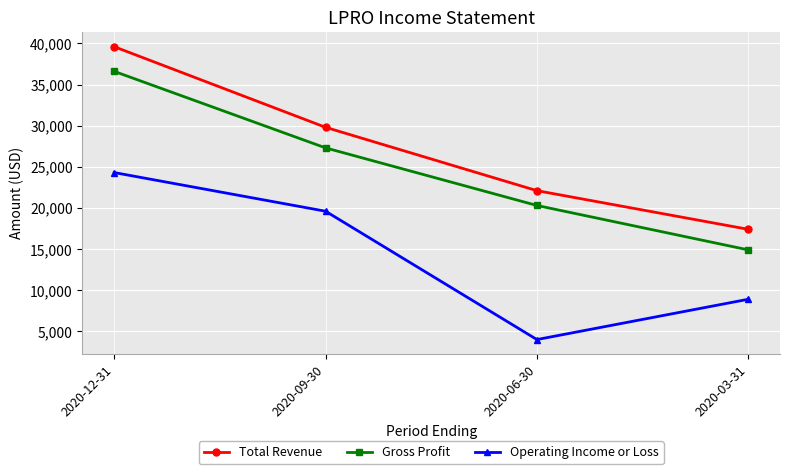

How many series are shown in this chart?

3